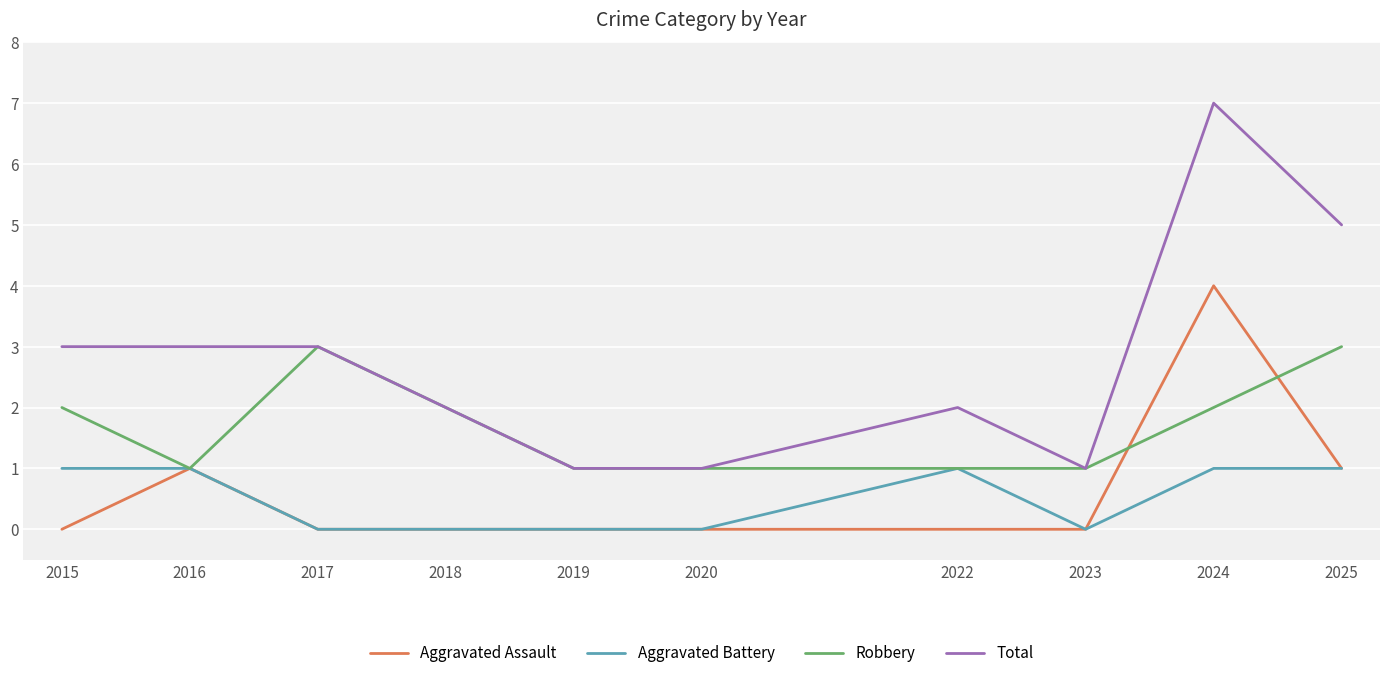

The value of Aggravated Battery at 2025 is 0. True or false?

False